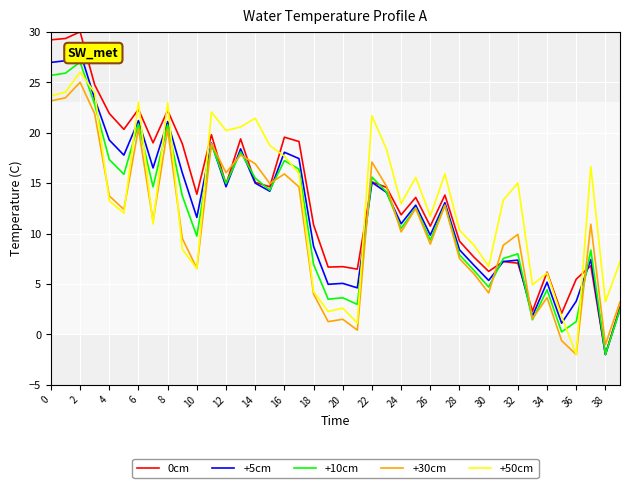

True or false: +50cm has more than 1 points higher than both neighbors.

True